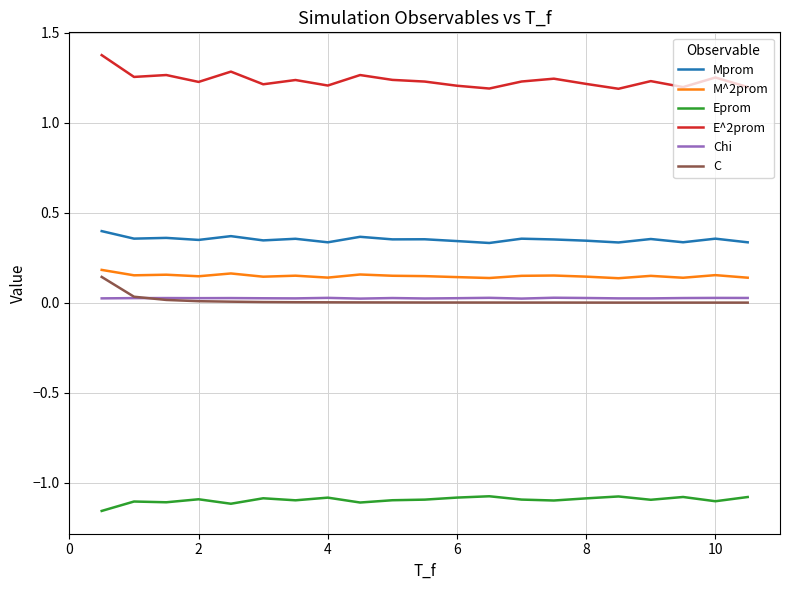

True or false: Chi and M^2prom intersect in this chart.

False